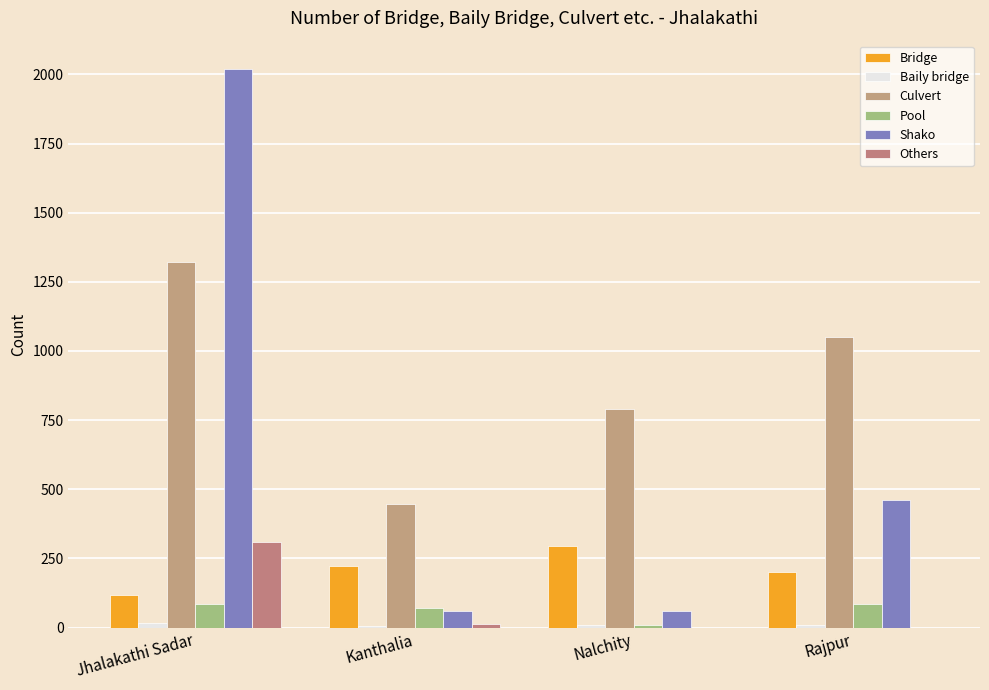

Read the Baily bridge value at Nalchity, to the nearest 5.

10